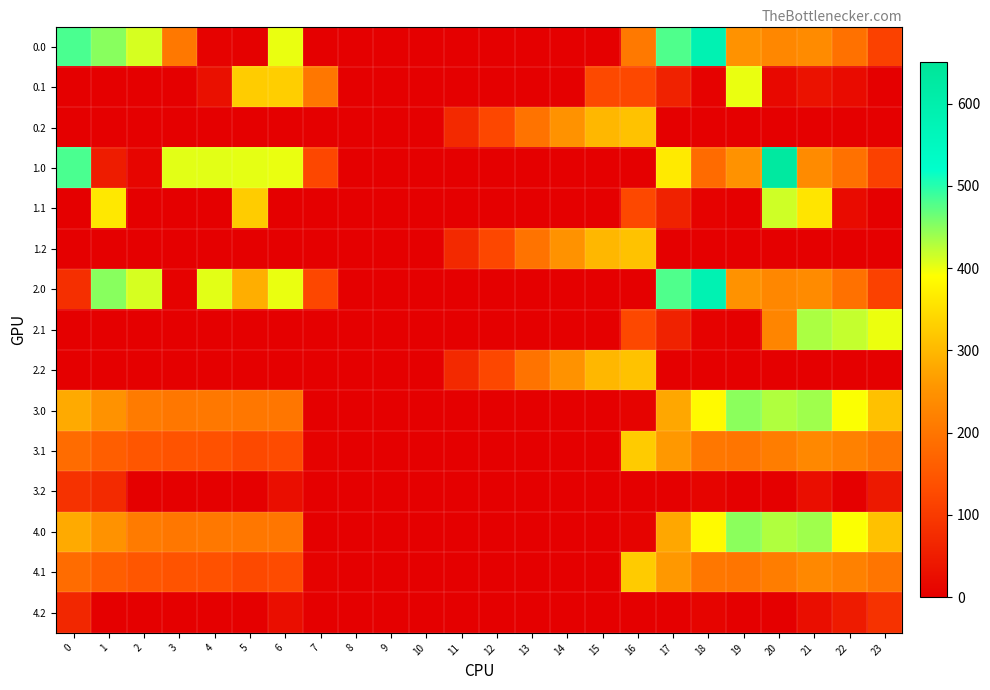

Reading right to left, list all the values displayed in this chart.

0.0: 23=111.3	22=192.3	21=238.4	20=229.9	19=249.2	18=583.6	17=478.8	16=206.7	15=0.0	14=0.0	13=0.0	12=0.0	11=0.0	10=0.0	9=0.0	8=0.0	7=0.0	6=400.8	5=3.1	4=4.9	3=204.9	2=410.3	1=449.5	0=482.0
0.1: 23=0.0	22=19.9	21=32.4	20=14.5	19=400.2	18=3.8	17=59.6	16=123.9	15=125.0	14=0.0	13=0.0	12=0.0	11=0.0	10=0.0	9=0.0	8=0.0	7=204.2	6=328.5	5=325.4	4=28.7	3=0.0	2=0.0	1=0.0	0=0.0
0.2: 23=0.0	22=0.0	21=0.0	20=0.0	19=0.0	18=0.0	17=0.0	16=312.4	15=299.4	14=249.3	13=195.8	12=122.9	11=71.2	10=0.0	9=0.0	8=0.0	7=0.0	6=0.0	5=0.0	4=0.0	3=0.0	2=0.0	1=0.0	0=0.0
1.0: 23=111.3	22=192.3	21=238.4	20=629.9	19=249.2	18=183.6	17=363.1	16=0.0	15=0.0	14=0.0	13=0.0	12=0.0	11=0.0	10=0.0	9=0.0	8=0.0	7=123.0	6=400.8	5=403.1	4=404.9	3=404.4	2=10.3	1=49.5	0=482.0
1.1: 23=0.0	22=19.9	21=357.7	20=414.5	19=0.2	18=3.8	17=59.6	16=123.9	15=0.0	14=0.0	13=0.0	12=0.0	11=0.0	10=0.0	9=0.0	8=0.0	7=0.0	6=0.0	5=325.4	4=0.0	3=0.0	2=0.0	1=361.1	0=0.0
1.2: 23=0.0	22=0.0	21=0.0	20=0.0	19=0.0	18=0.0	17=0.0	16=312.4	15=299.4	14=249.3	13=195.8	12=122.9	11=71.2	10=0.0	9=0.0	8=0.0	7=0.0	6=0.0	5=0.0	4=0.0	3=0.0	2=0.0	1=0.0	0=0.0
2.0: 23=111.3	22=192.3	21=238.4	20=229.9	19=249.2	18=583.6	17=478.8	16=0.0	15=0.0	14=0.0	13=0.0	12=0.0	11=0.0	10=0.0	9=0.0	8=0.0	7=123.0	6=400.8	5=287.4	4=404.9	3=4.4	2=410.3	1=449.5	0=82.0
2.1: 23=399.4	22=419.9	21=432.4	20=226.9	19=0.2	18=3.8	17=59.6	16=123.9	15=0.0	14=0.0	13=0.0	12=0.0	11=0.0	10=0.0	9=0.0	8=0.0	7=0.0	6=0.0	5=0.0	4=0.0	3=0.0	2=0.0	1=0.0	0=0.0
2.2: 23=0.0	22=0.0	21=0.0	20=0.0	19=0.0	18=0.0	17=0.0	16=312.4	15=299.4	14=249.3	13=195.8	12=122.9	11=71.2	10=0.0	9=0.0	8=0.0	7=0.0	6=0.0	5=0.0	4=0.0	3=0.0	2=0.0	1=0.0	0=0.0
3.0: 23=311.3	22=392.3	21=438.4	20=429.9	19=449.2	18=383.6	17=278.8	16=6.7	15=0.0	14=0.0	13=0.0	12=0.0	11=0.0	10=0.0	9=0.0	8=0.0	7=0.0	6=200.8	5=203.6	4=204.9	3=204.4	2=210.3	1=249.5	0=282.0
3.1: 23=199.4	22=219.9	21=232.4	20=214.5	19=200.2	18=203.8	17=259.6	16=323.9	15=0.0	14=0.0	13=0.0	12=0.0	11=0.0	10=0.0	9=0.0	8=0.0	7=4.2	6=128.5	5=125.4	4=139.6	3=142.7	2=147.9	1=161.1	0=184.6
3.2: 23=43.6	22=0.0	21=26.4	20=0.0	19=0.0	18=8.7	17=0.0	16=0.0	15=0.0	14=0.0	13=0.0	12=0.0	11=0.0	10=0.0	9=0.0	8=0.0	7=0.0	6=26.0	5=0.0	4=0.0	3=0.0	2=0.0	1=72.7	0=87.1
4.0: 23=311.3	22=392.3	21=438.4	20=429.9	19=449.2	18=383.6	17=278.8	16=6.7	15=0.0	14=0.0	13=0.0	12=0.0	11=0.0	10=0.0	9=0.0	8=0.0	7=0.6	6=200.8	5=203.1	4=204.9	3=204.4	2=210.3	1=249.5	0=282.0
4.1: 23=199.4	22=219.9	21=232.4	20=214.5	19=200.2	18=203.8	17=259.6	16=323.9	15=0.0	14=0.0	13=0.0	12=0.0	11=0.0	10=0.0	9=0.0	8=0.0	7=4.2	6=128.5	5=125.4	4=139.6	3=142.7	2=147.9	1=161.1	0=184.6
4.2: 23=87.5	22=47.4	21=26.4	20=0.0	19=0.0	18=8.7	17=0.0	16=0.0	15=0.0	14=0.0	13=0.0	12=0.0	11=0.0	10=0.0	9=0.0	8=0.0	7=0.0	6=26.0	5=0.0	4=0.0	3=0.0	2=0.0	1=0.0	0=68.5